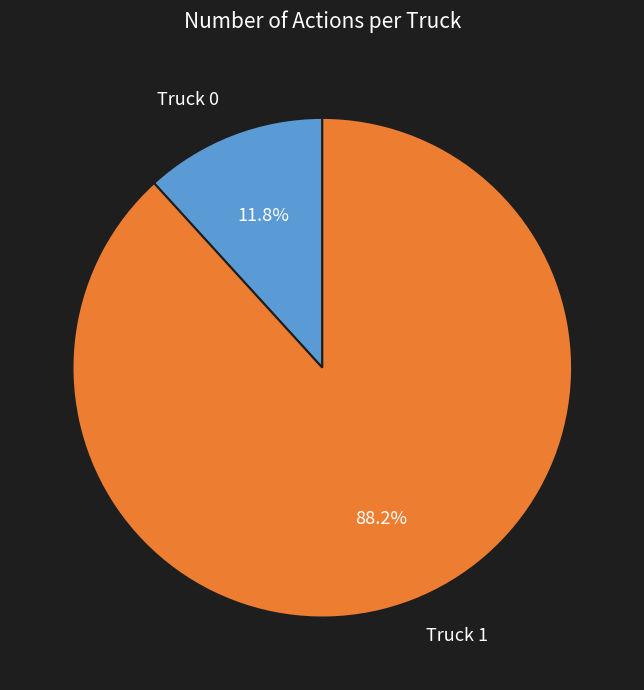

The Truck 0 slice represents 21% of the pie. True or false?

False